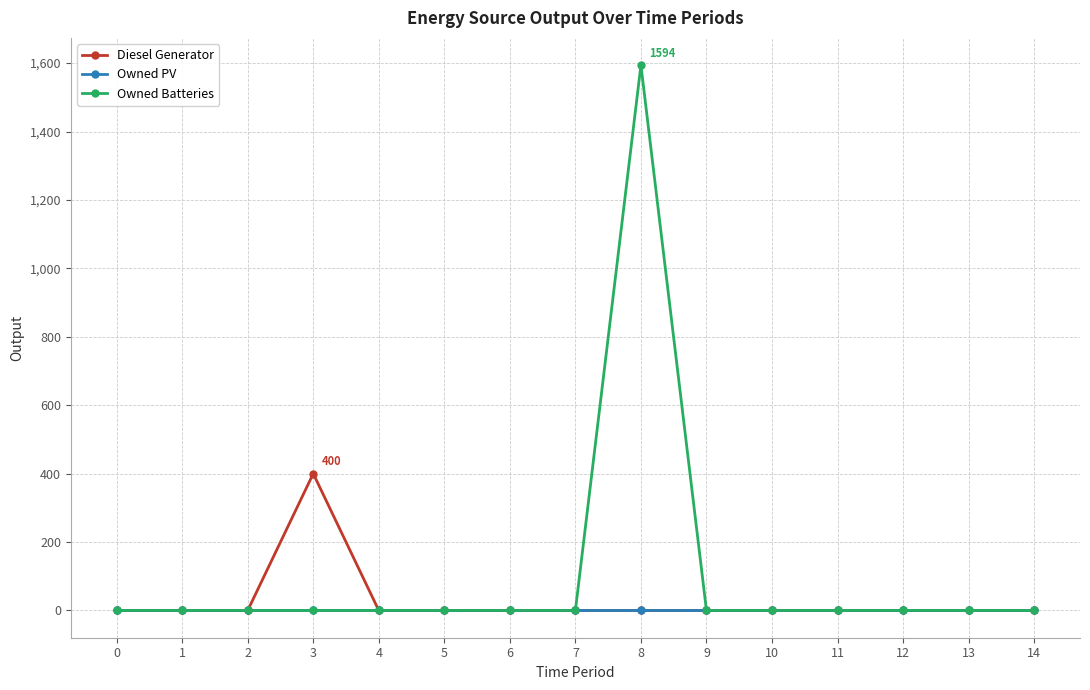

Which series has the largest range (max minus min)?

Owned Batteries